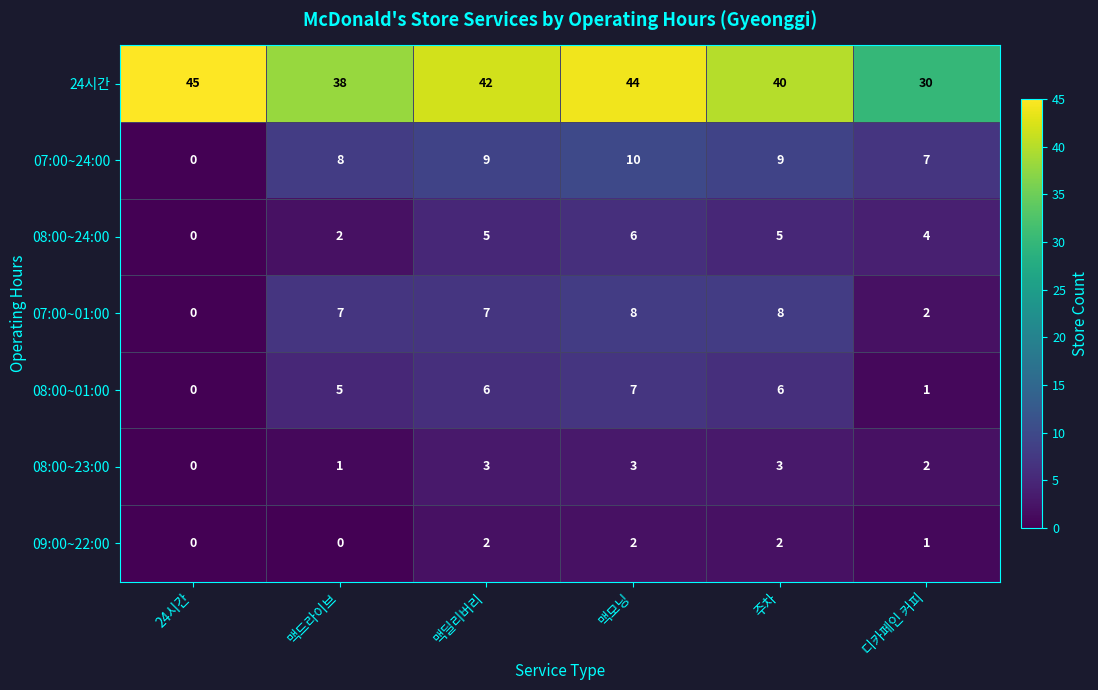

At 맥드라이브, list the series in order from smallest to largest.

09:00~22:00, 08:00~23:00, 08:00~24:00, 08:00~01:00, 07:00~01:00, 07:00~24:00, 24시간